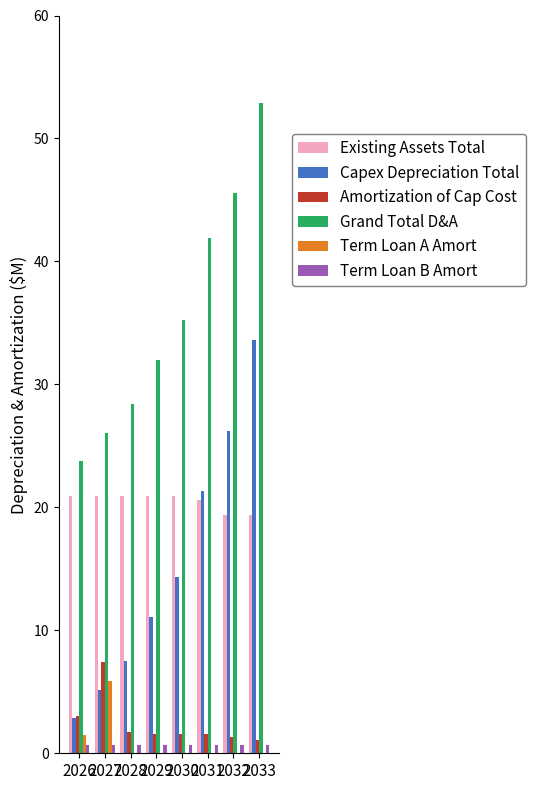

Which series has the widest spread of values?

Capex Depreciation Total